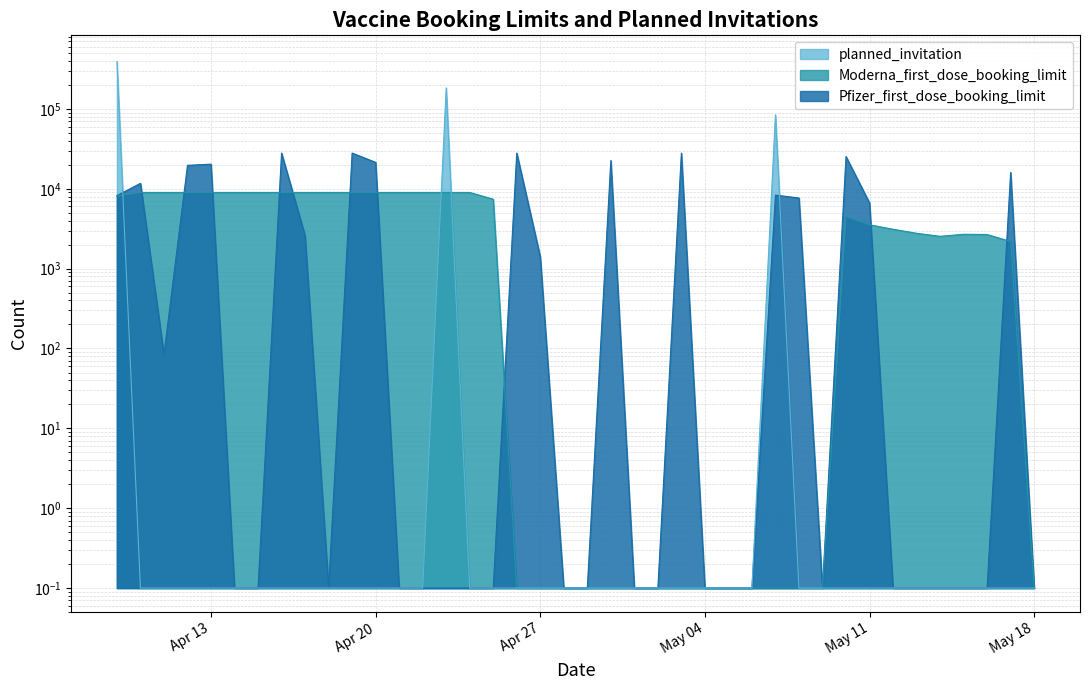

How many distinct data groups are displayed?

3